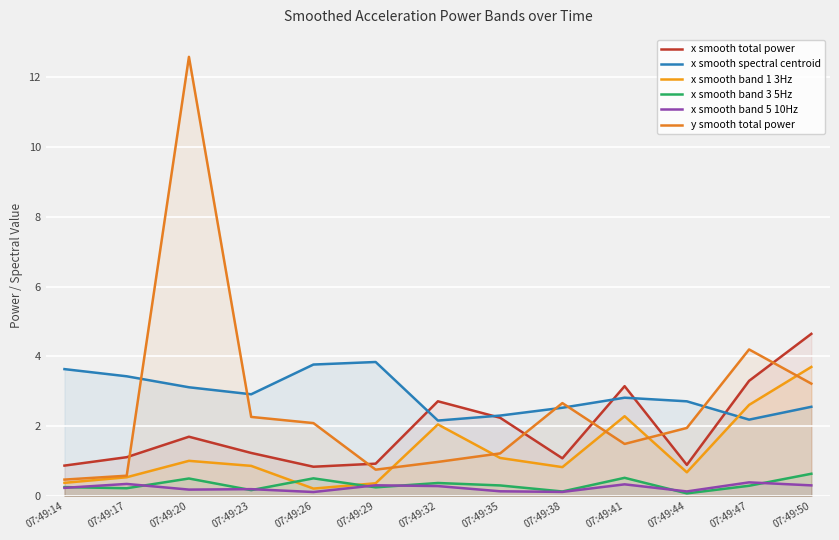

How many data points does each series have?

13